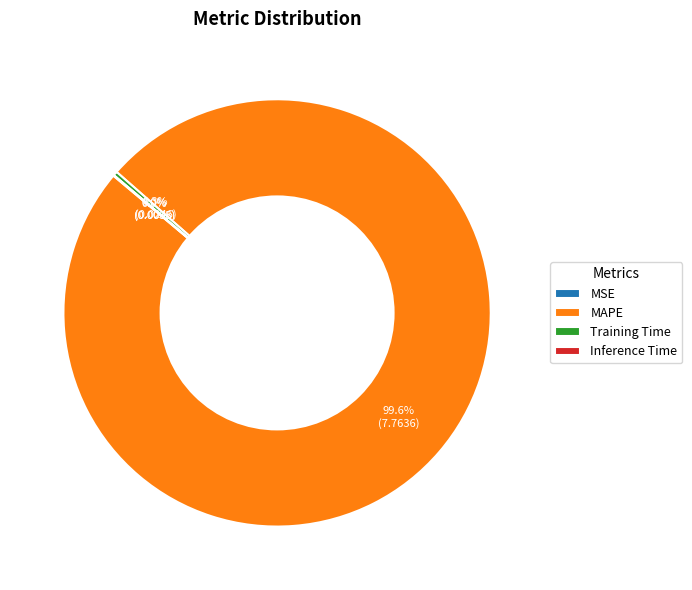

Which has a higher value, Training Time or MAPE?

MAPE